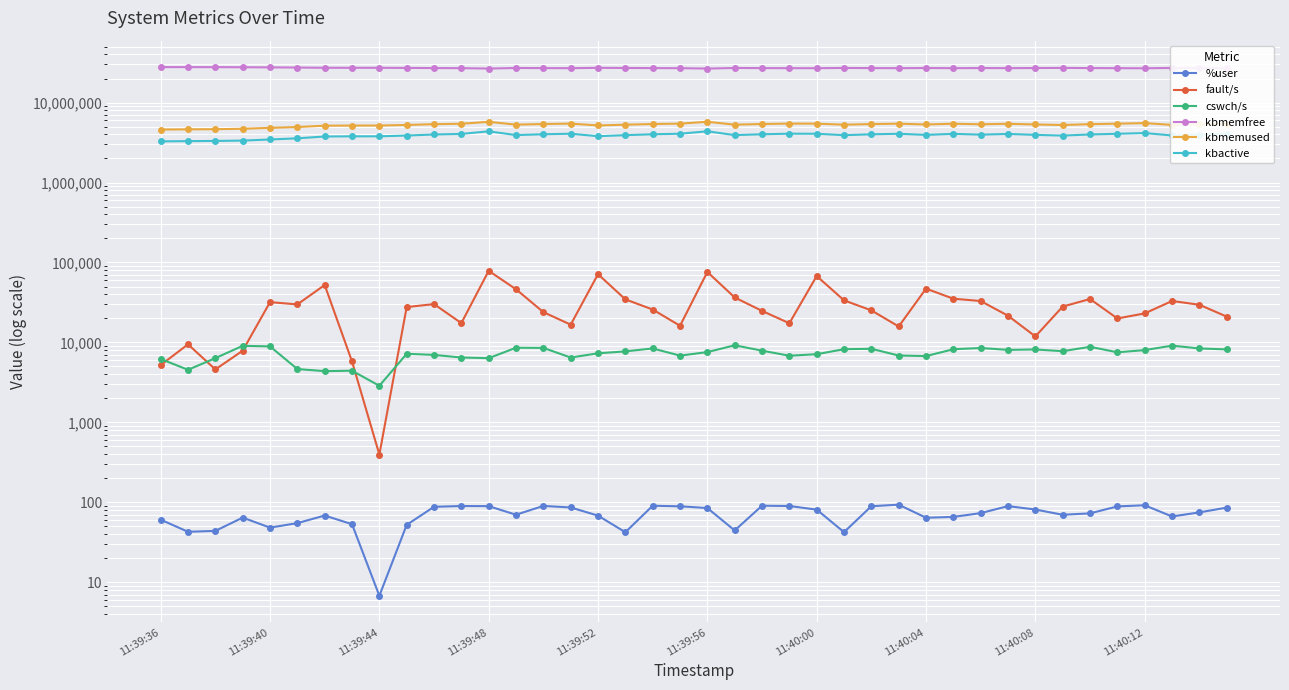

True or false: kbmemfree and kbactive intersect in this chart.

False